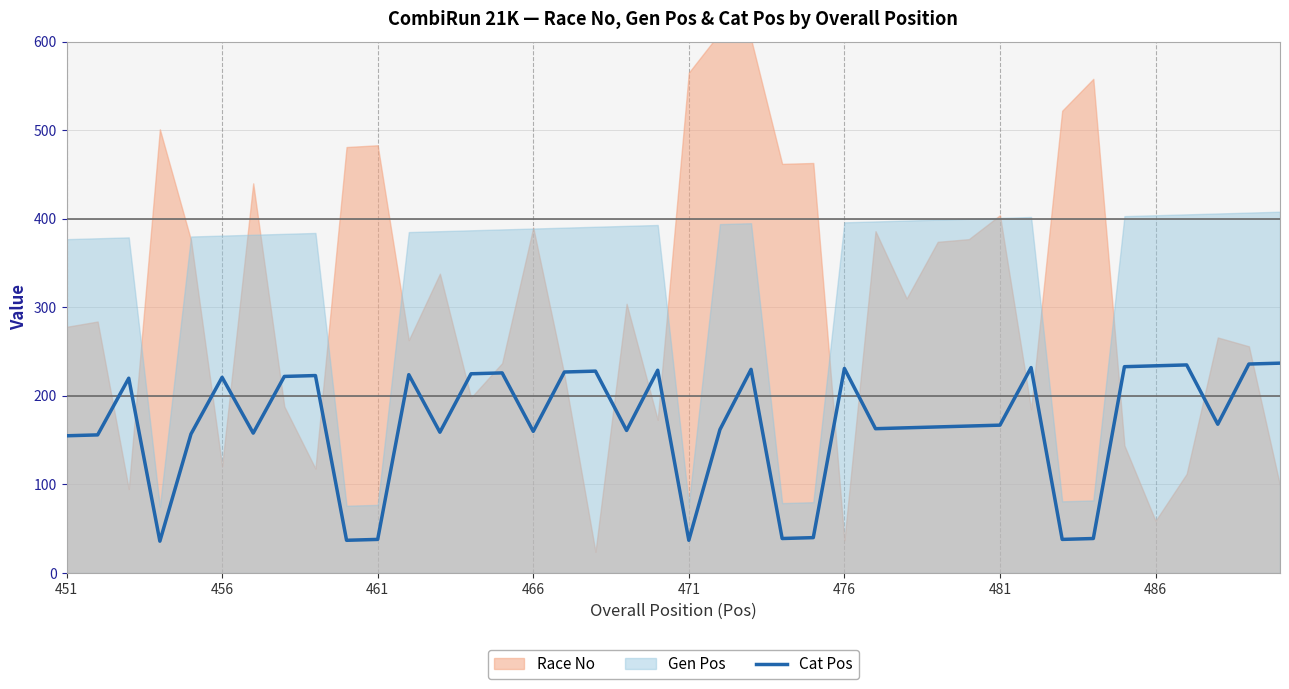

True or false: Cat Pos has a value of 234 at 481.

False